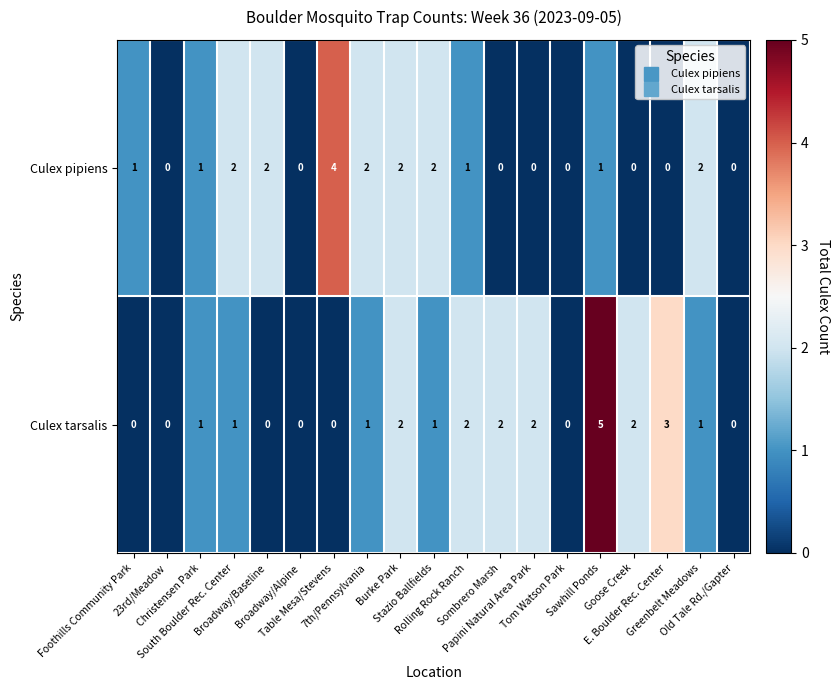

Which series has the largest total across all categories?

Culex tarsalis